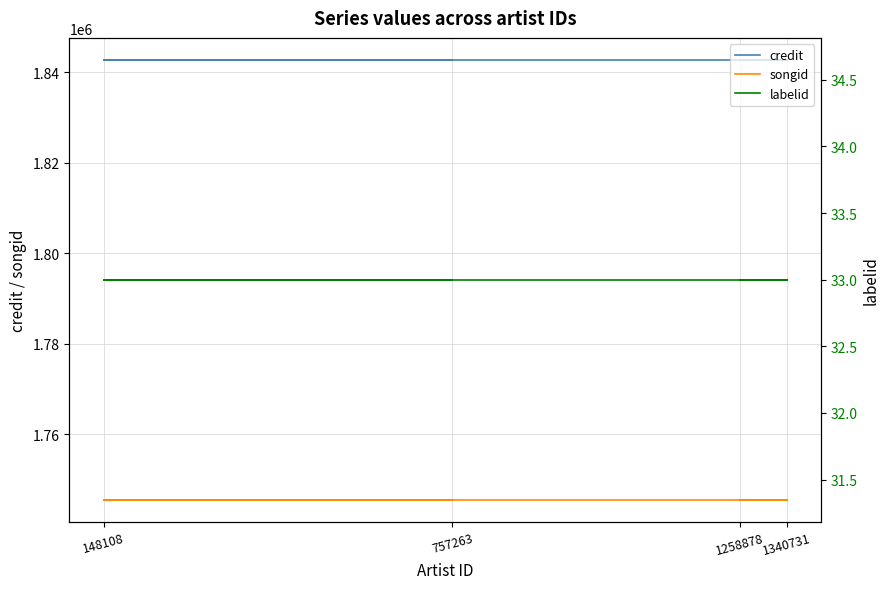

True or false: credit and songid intersect in this chart.

False